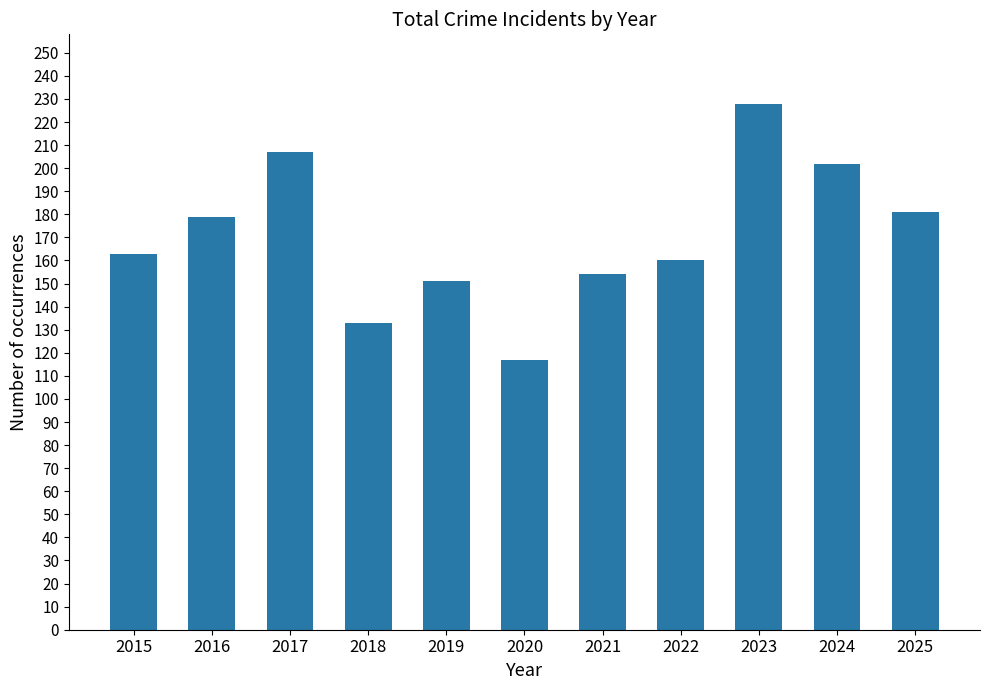

How many values are below 163?

5